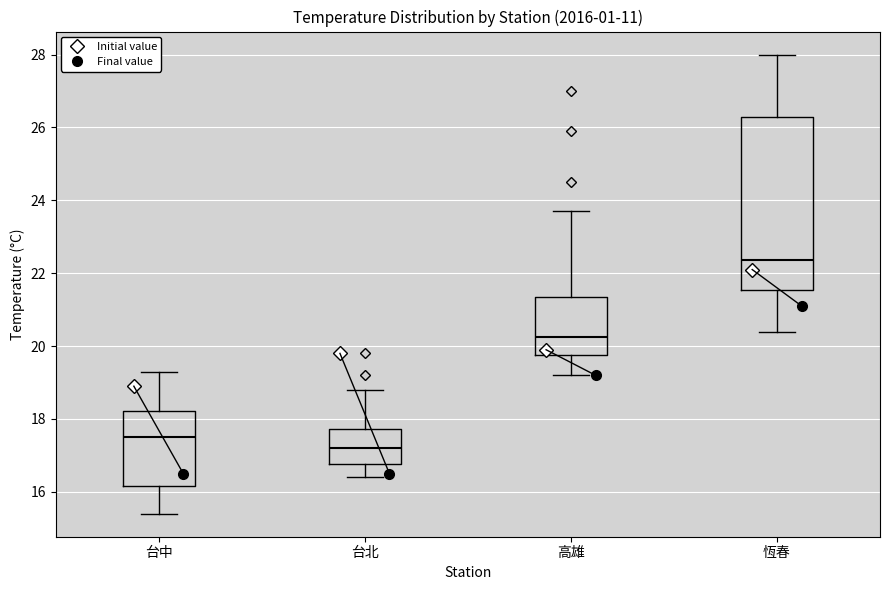

Reading left to right, transcribe this box plot: for each box, give where its median line is, the range the box spans, and where its two whiskers end, as read against the y-axis. The values are not printed on the chart, so give them approximately, as read against the axis.

台中: median 17.6, box 16.2 to 18.2, whiskers 15.4 to 19.4
台北: median 17.2, box 16.8 to 17.8, whiskers 16.4 to 18.8
高雄: median 20.2, box 19.8 to 21.4, whiskers 19.2 to 23.8
恆春: median 22.4, box 21.6 to 26.2, whiskers 20.4 to 28.0